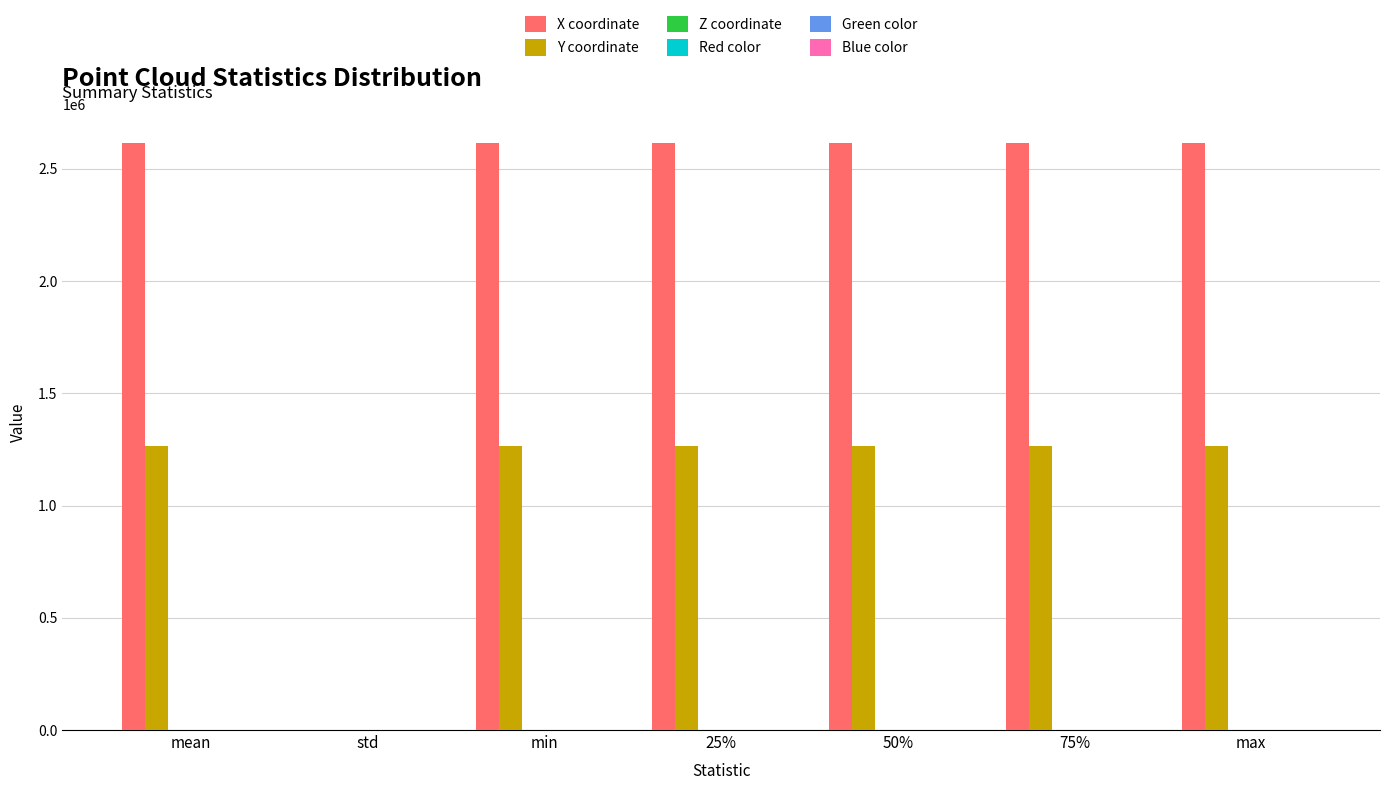

Which series has the largest total across all categories?

X coordinate